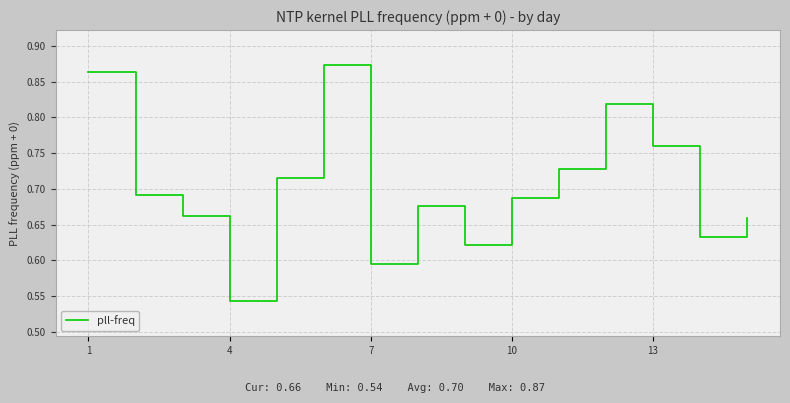

Does the chart have visible grid lines?

Yes